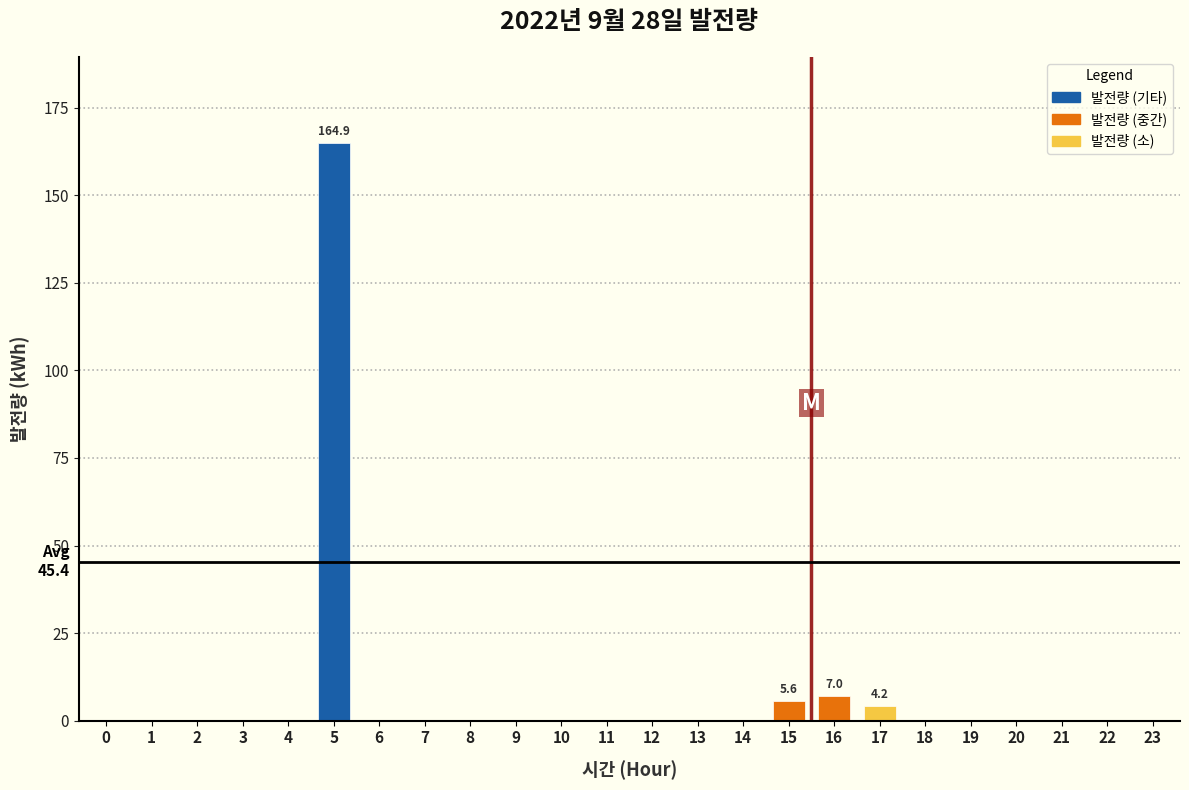

Reading right to left, extract all data points from this chart.

23=0.0	22=0.0	21=0.0	20=0.0	19=0.0	18=0.0	17=4.2	16=7.0	15=5.6	14=0.0	13=0.0	12=0.0	11=0.0	10=0.0	9=0.0	8=0.0	7=0.0	6=0.0	5=164.9	4=0.0	3=0.0	2=0.0	1=0.0	0=0.0